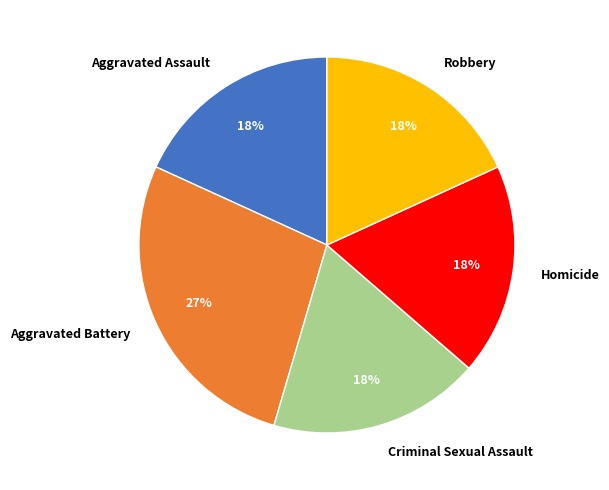

Approximately how many times larger is the value at Aggravated Assault compared to Robbery?

1.0